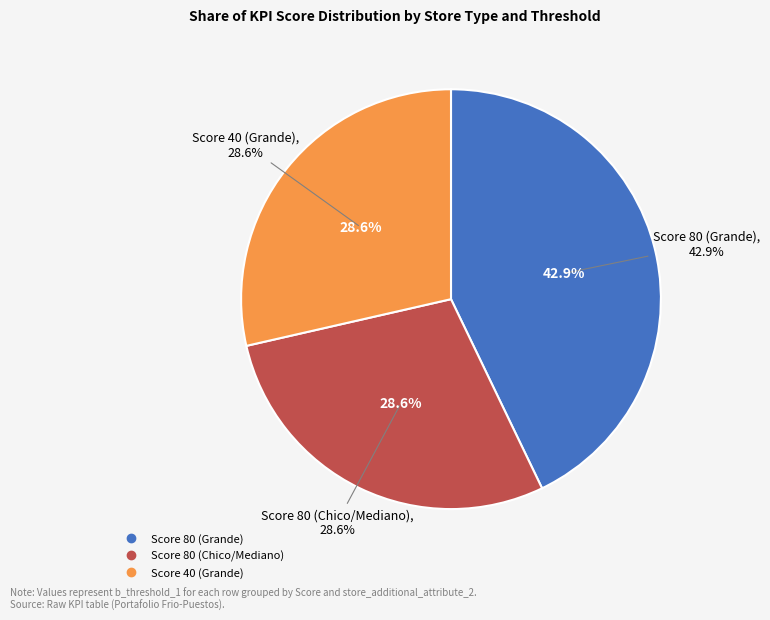

What is the change in value from Score 80 (Grande) to Score 80 (Chico/Mediano)?

-1